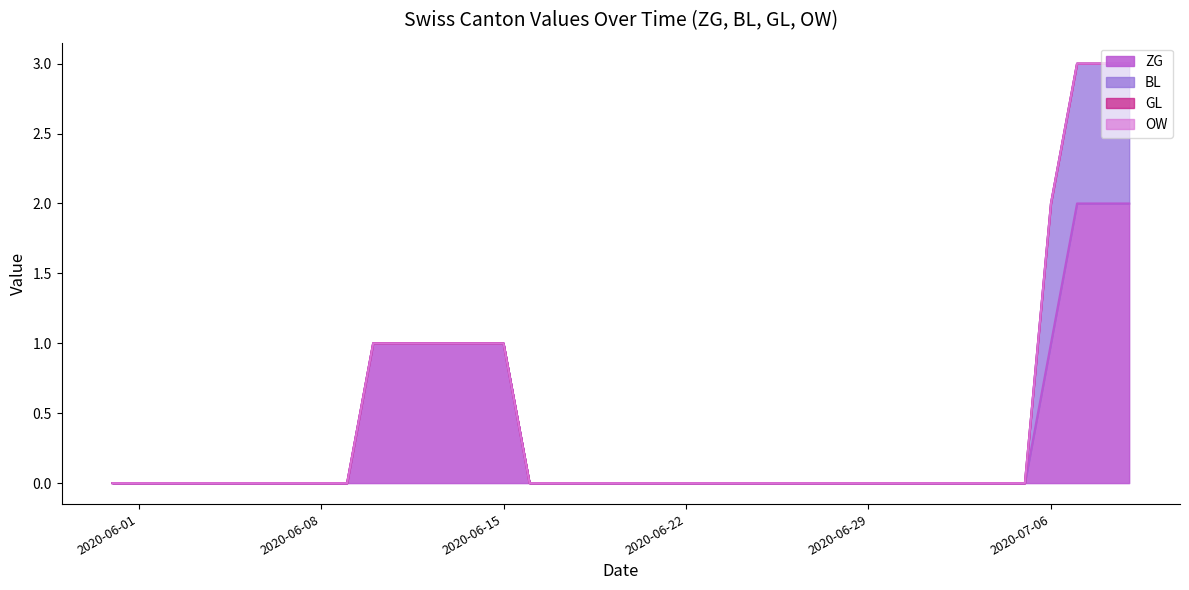

What are all the series names shown in the legend?

ZG, BL, GL, OW